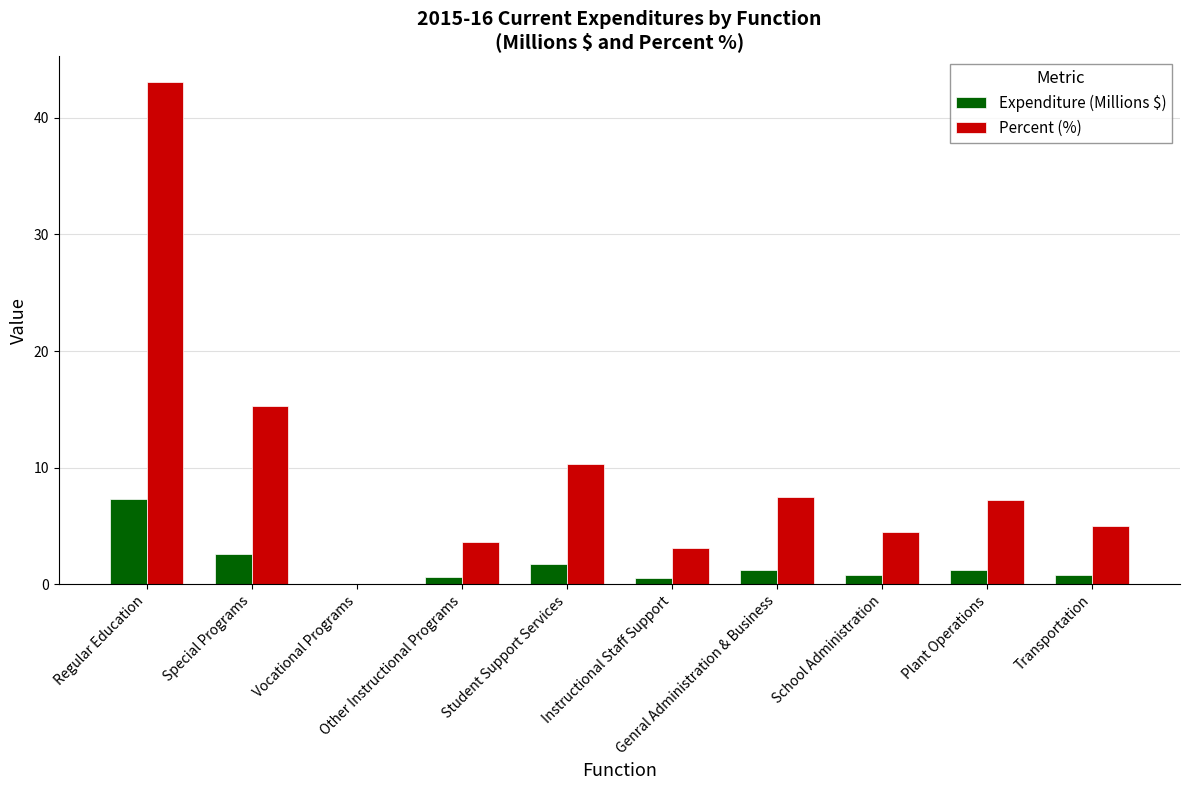

How many distinct data groups are displayed?

2